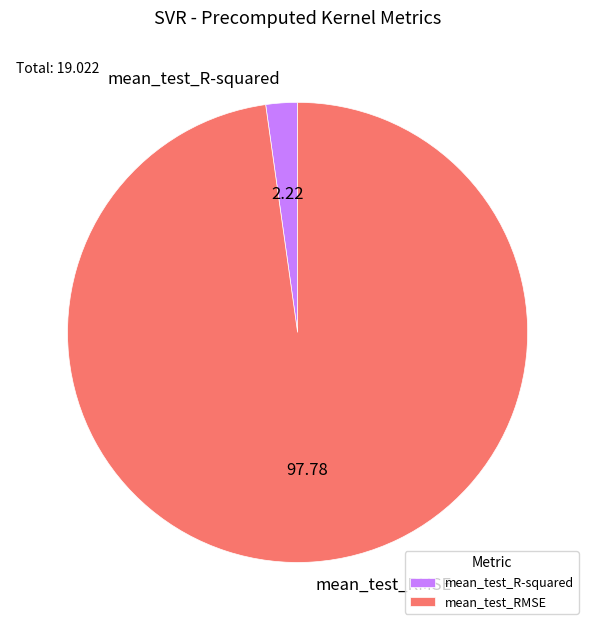

Which slice is the largest?

mean_test_RMSE